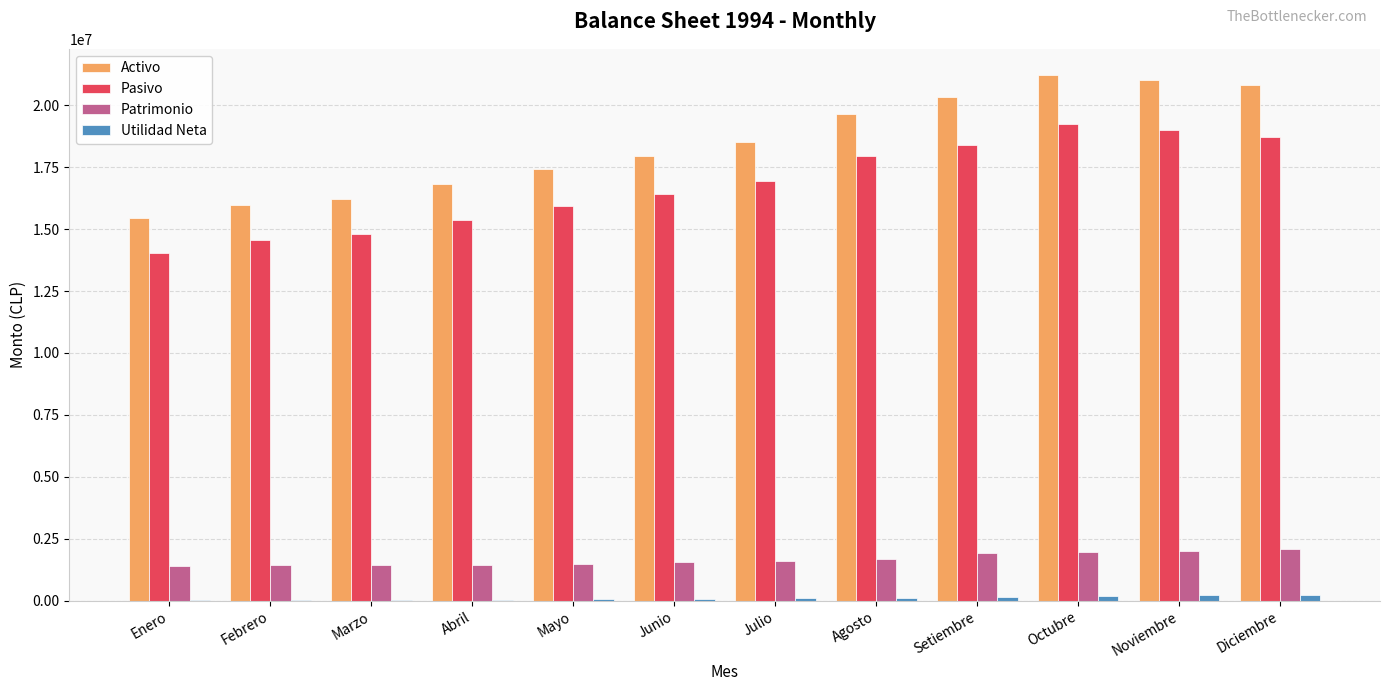

Which series has the largest total across all categories?

Activo